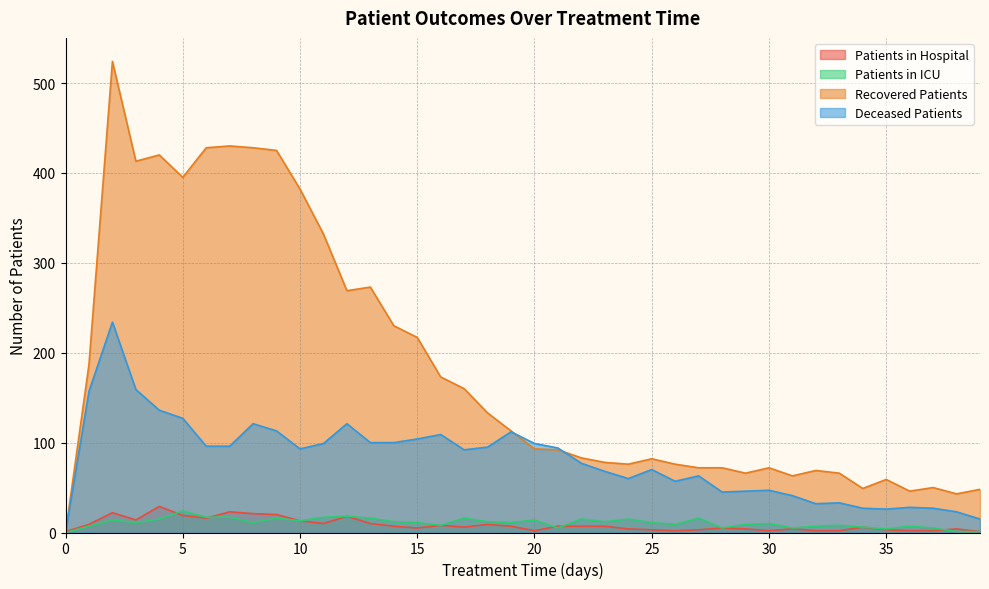

Which series has the largest total across all categories?

Recovered Patients